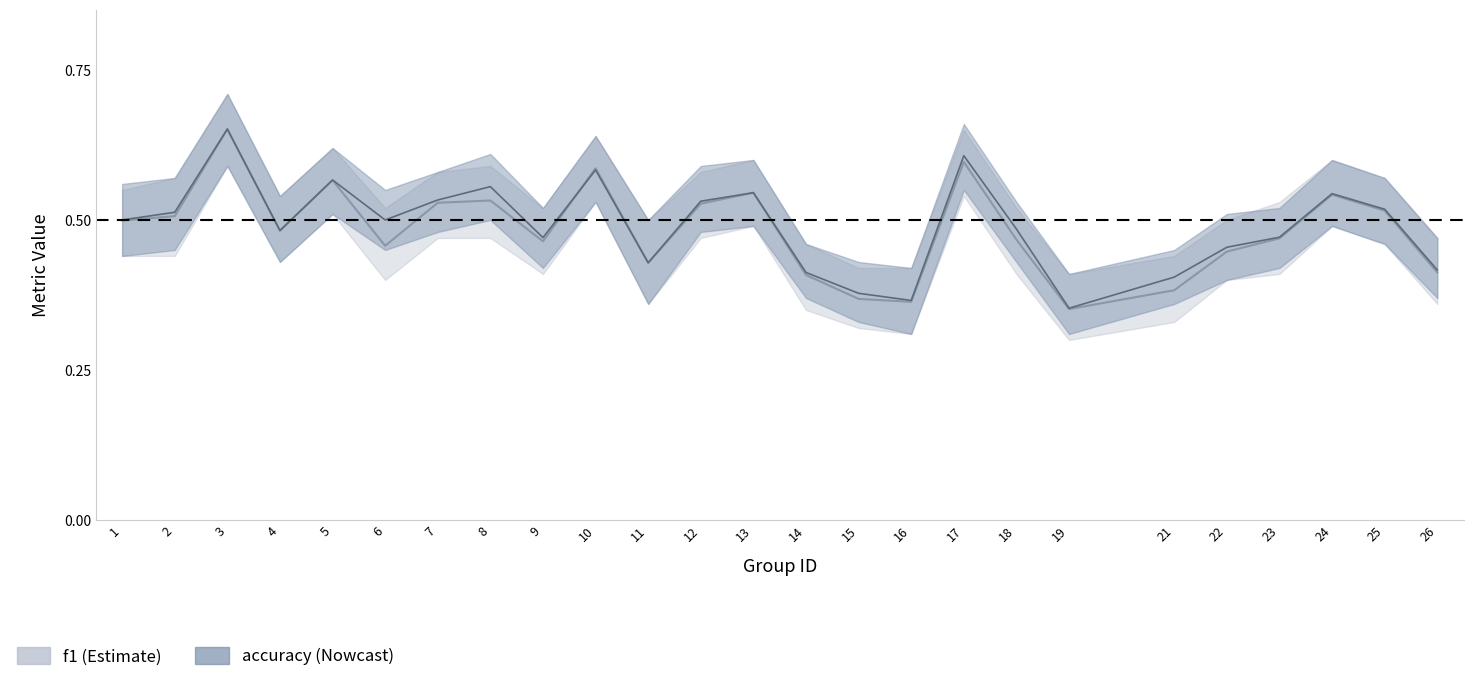

Is it true that f1 equals 0.4 at 13?

False